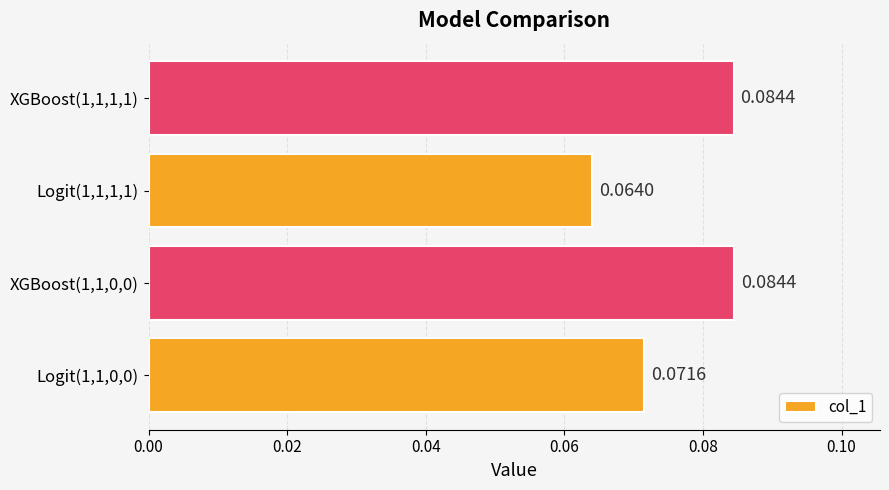

What is the sum of all values?

0.3